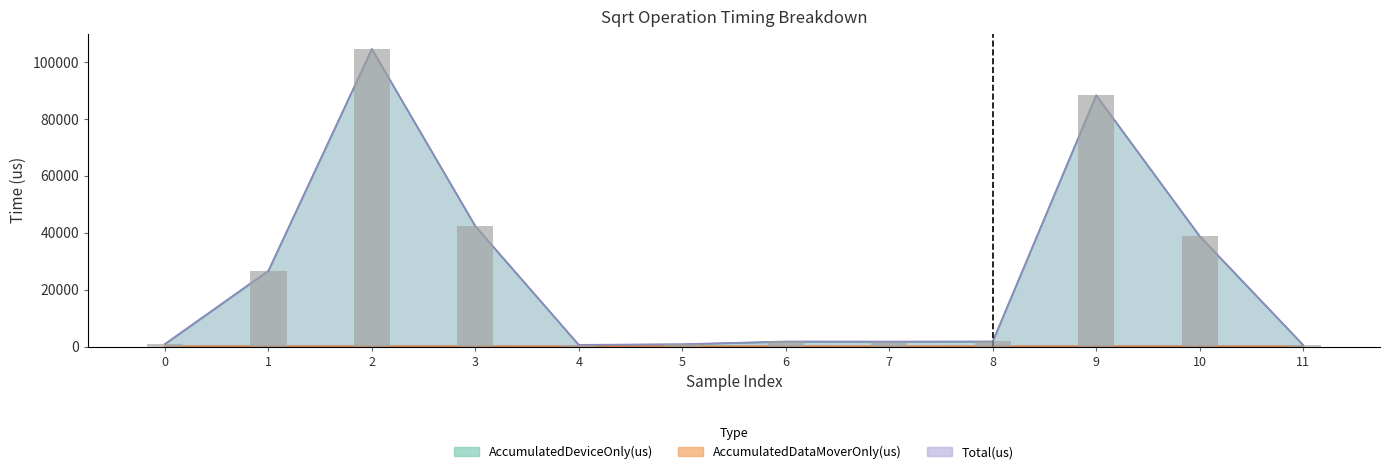

Reading left to right, what are all the values shown in this chart?

890	26650	104666	42356	582	811	1773	1735	1784	88398	38831	556